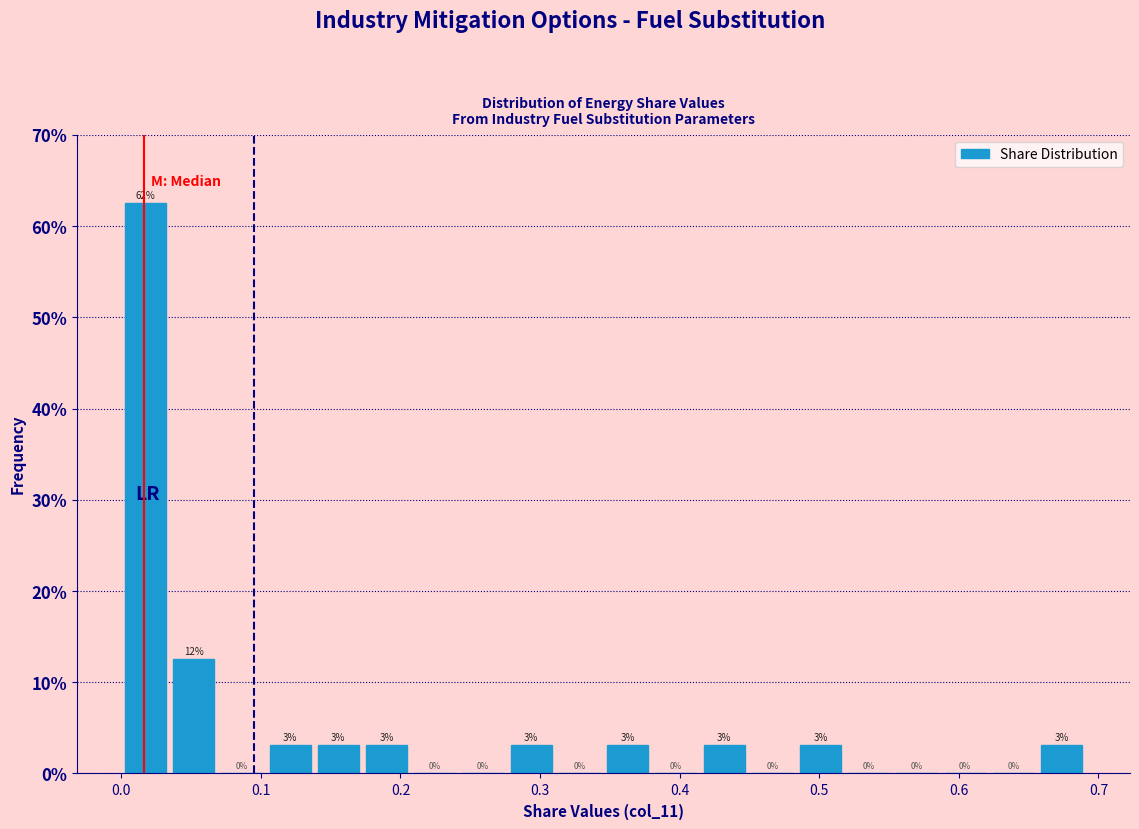

Read against the x-axis, roughly where is the centre of the tallest bar?

0.02